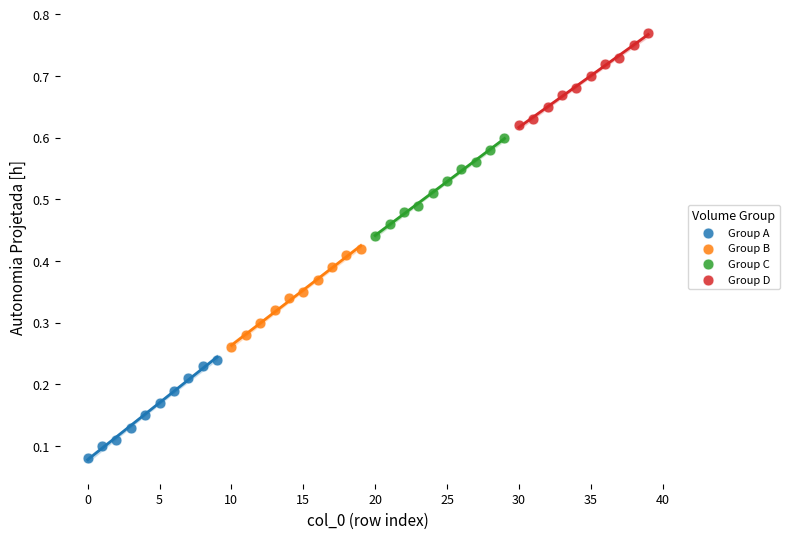

Which series reaches the minimum Y coordinate?

Group A